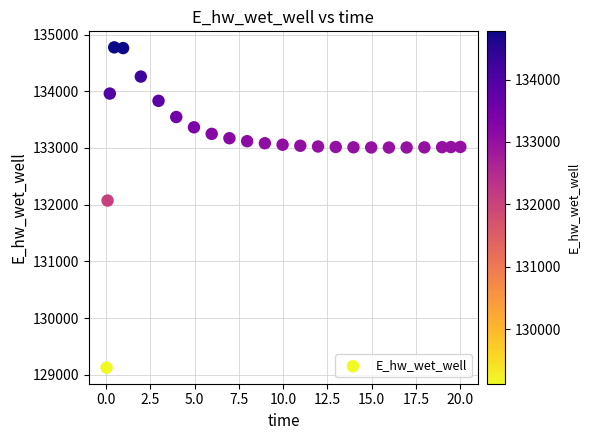

What is the range of X values (max minus min)?

20.0